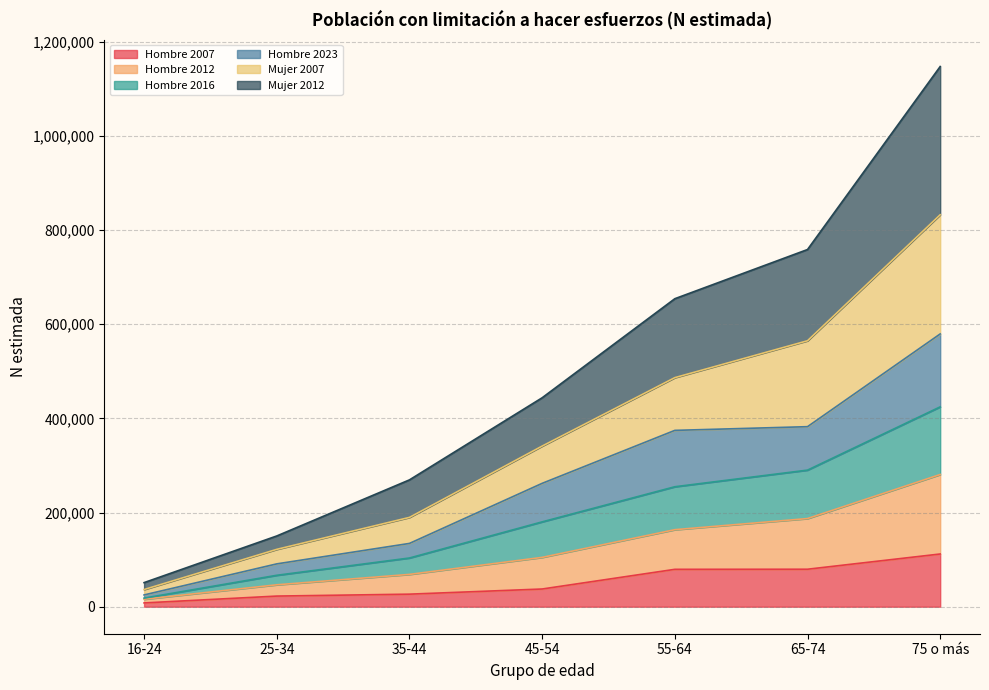

What is the maximum value shown in the chart?

1146911